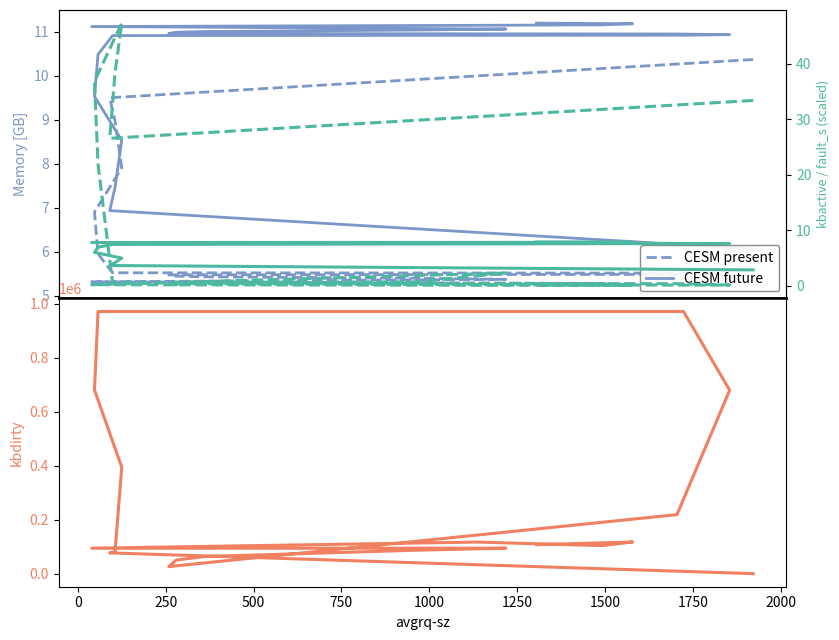

What is the average value of the kbmemused series?

10.2